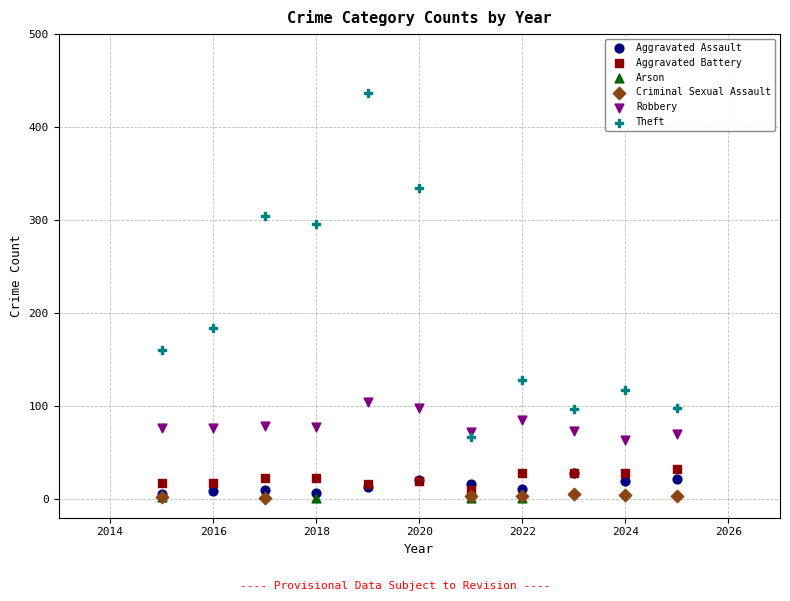

Which series reaches the maximum Y coordinate?

Theft